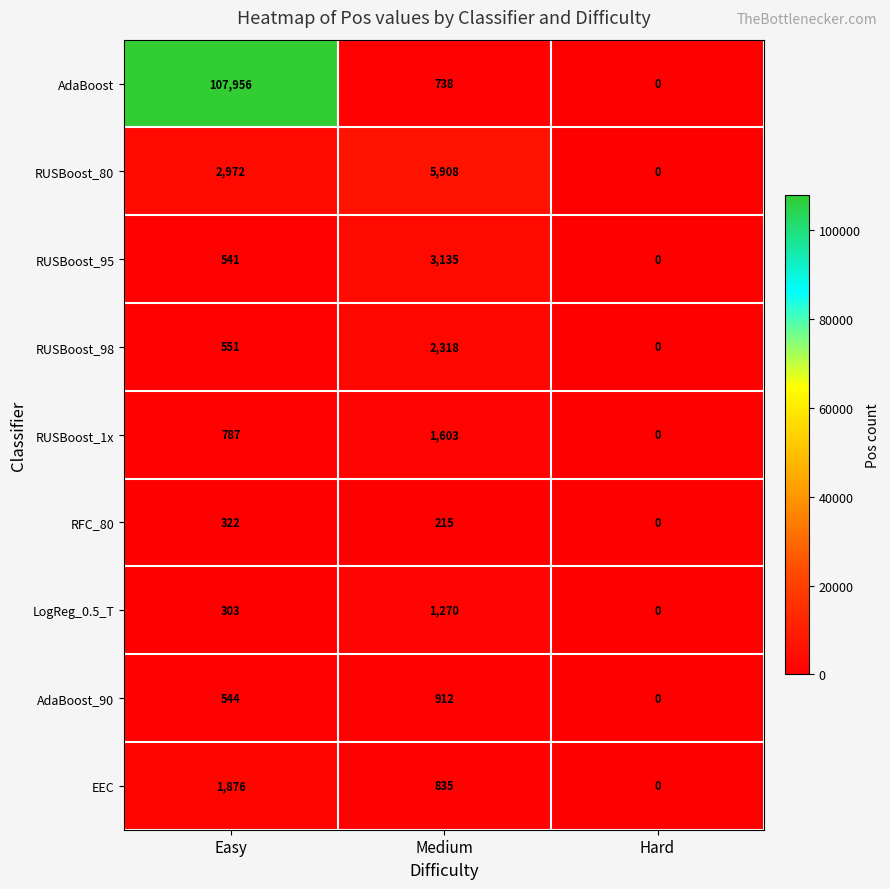

The RUSBoost_80 series shows 3398 at Hard. True or false?

False